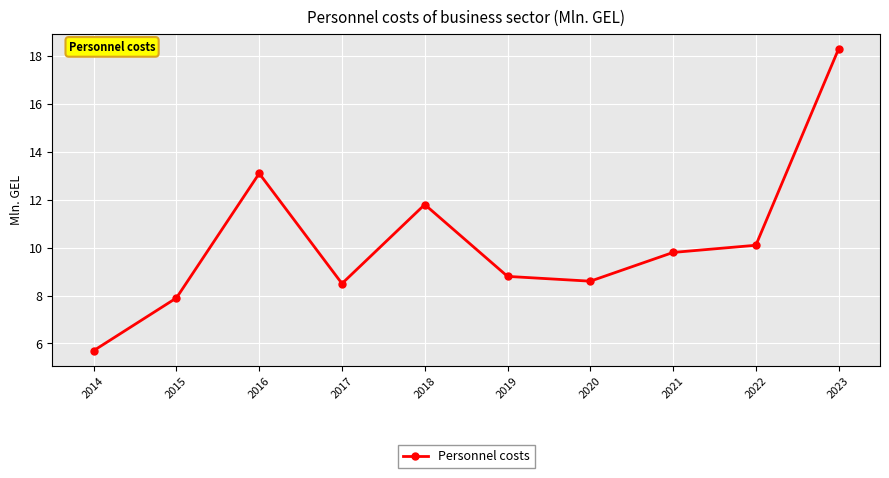

True or false: the data shows 14.1 at 2022.

False